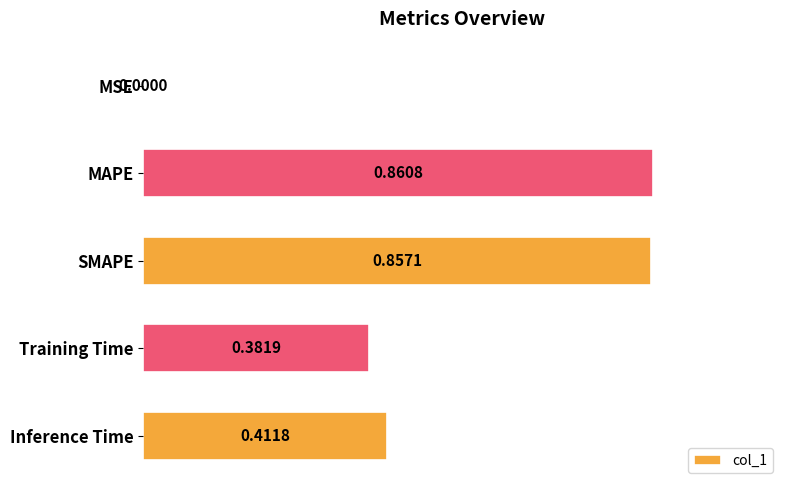

What is the change in value from MAPE to Inference Time?

-0.4